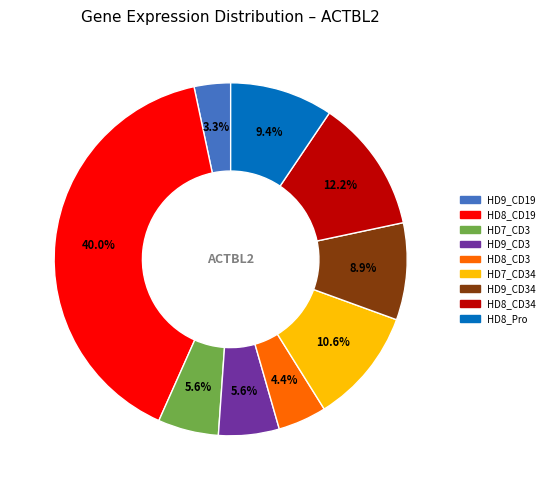

How many segments does this pie chart have?

9